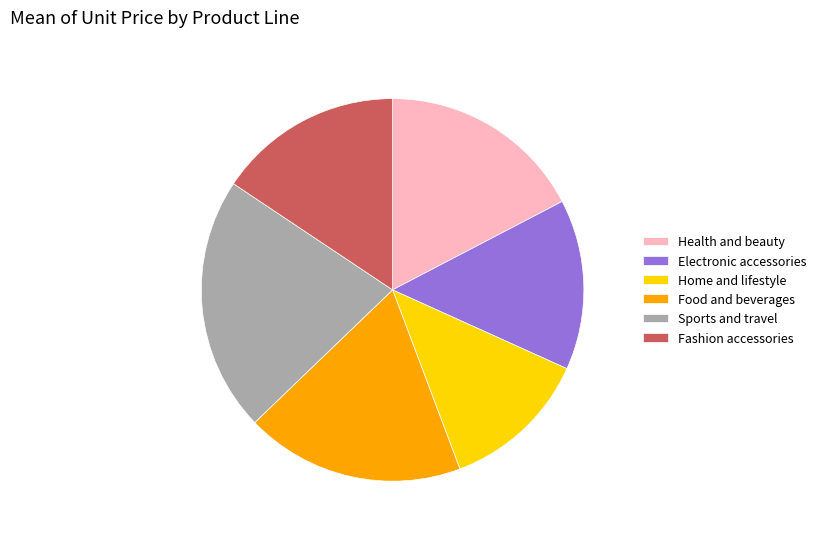

Is Health and beauty the majority of the pie?

No